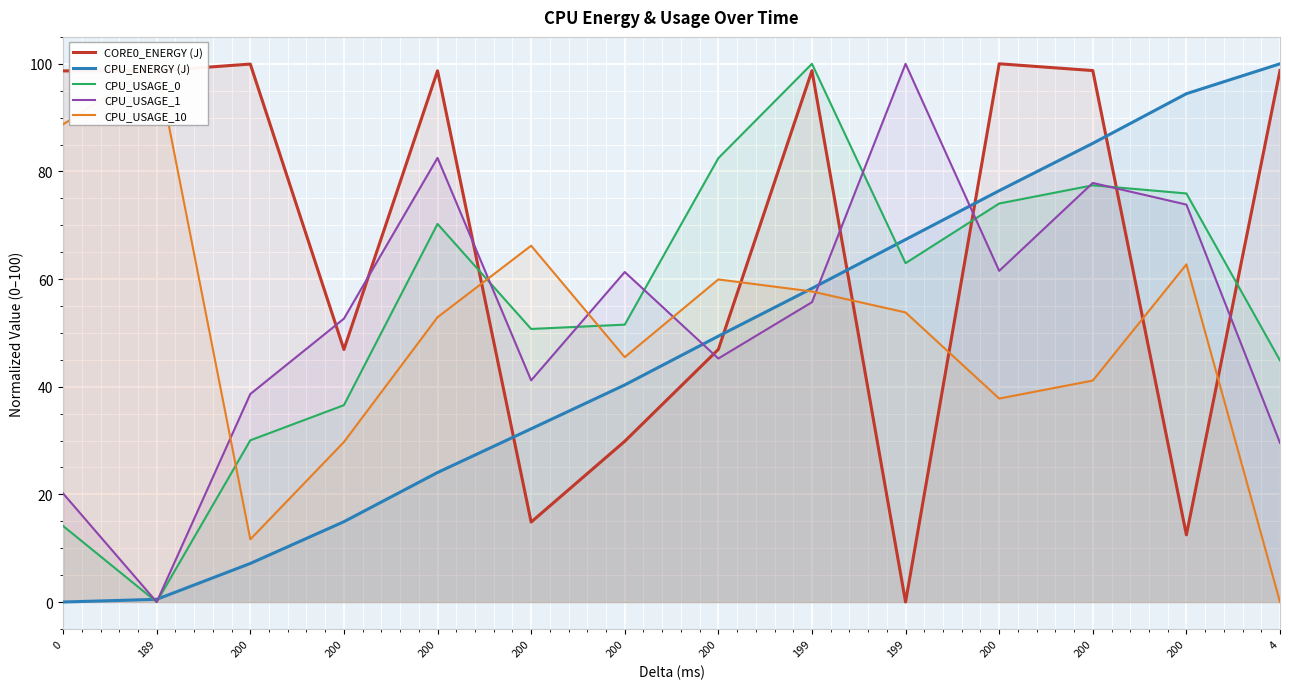

At which label does CPU_USAGE_1 reach its peak?

199